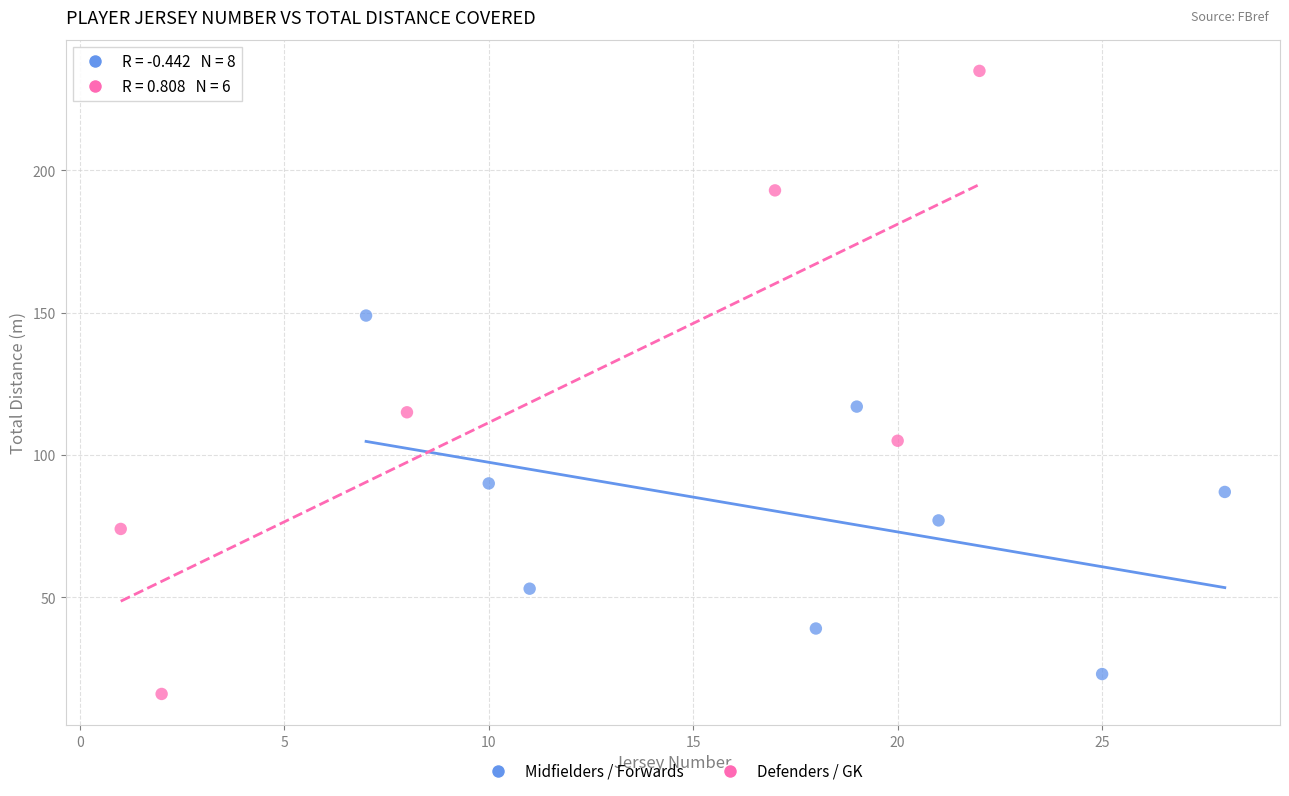

What are all the series names shown in the legend?

Midfielders / Forwards, Defenders / GK